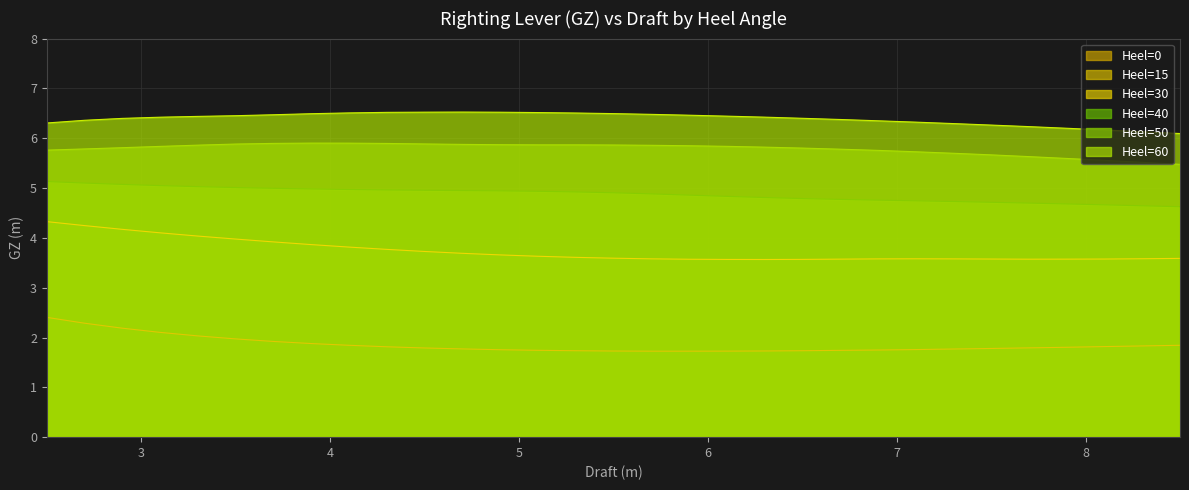

Rank the series at 4.9 from lowest to highest value.

Heel=15, Heel=30, Heel=40, Heel=50, Heel=60